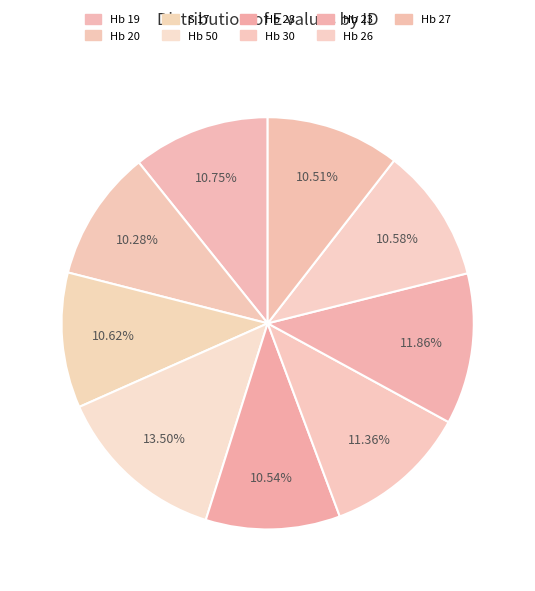

What is the total percentage of S 17 and Hb 27?

21.1%